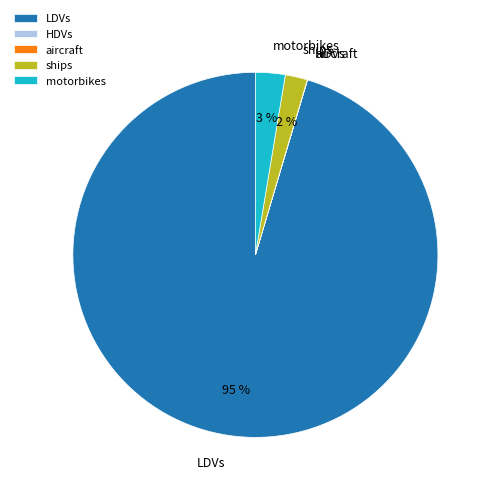

To the nearest percent, what is the combined percentage of ships and LDVs?

97%